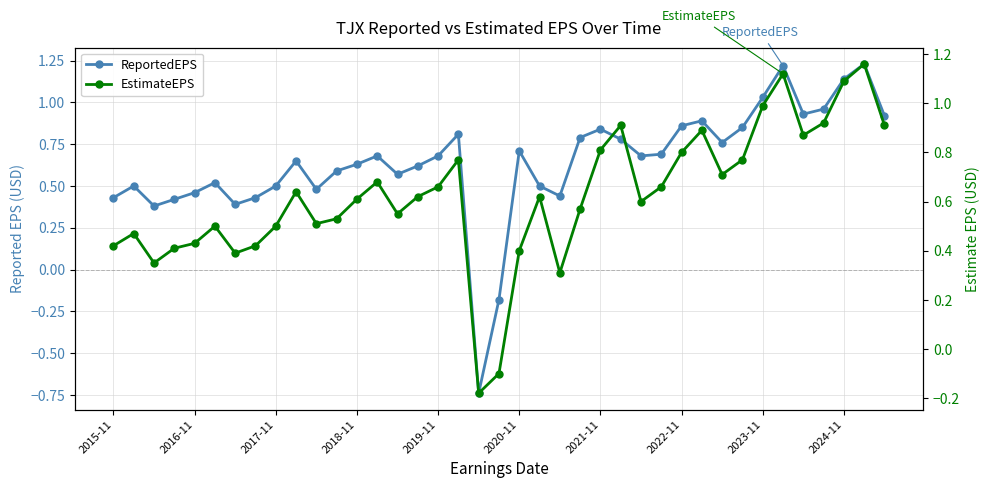

Between 18 and 38, which is larger?

38